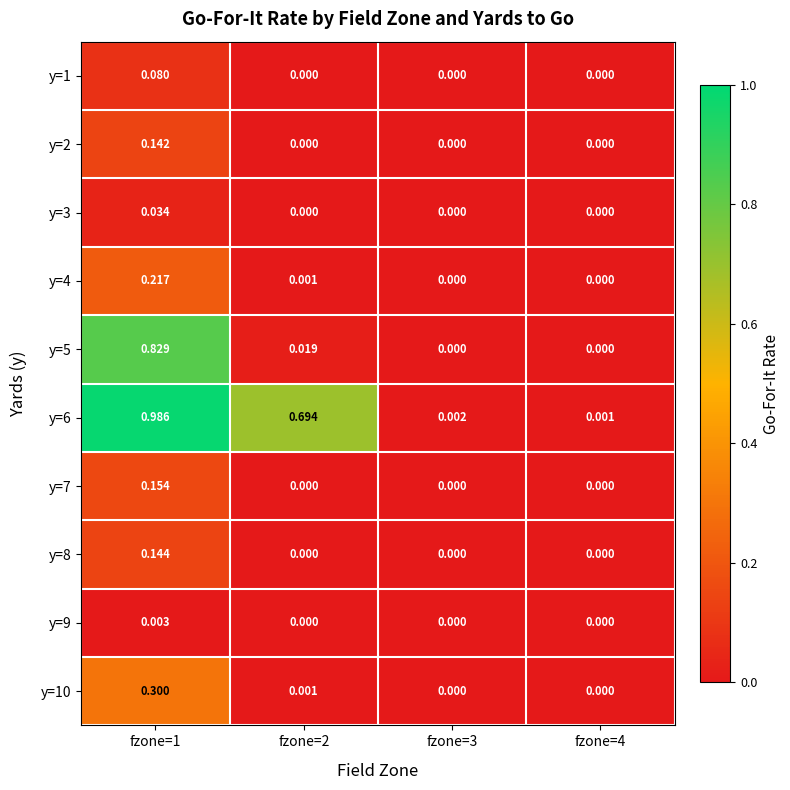

Is the value of y=4 at fzone=3 greater than the value of y=1 at fzone=1?

No